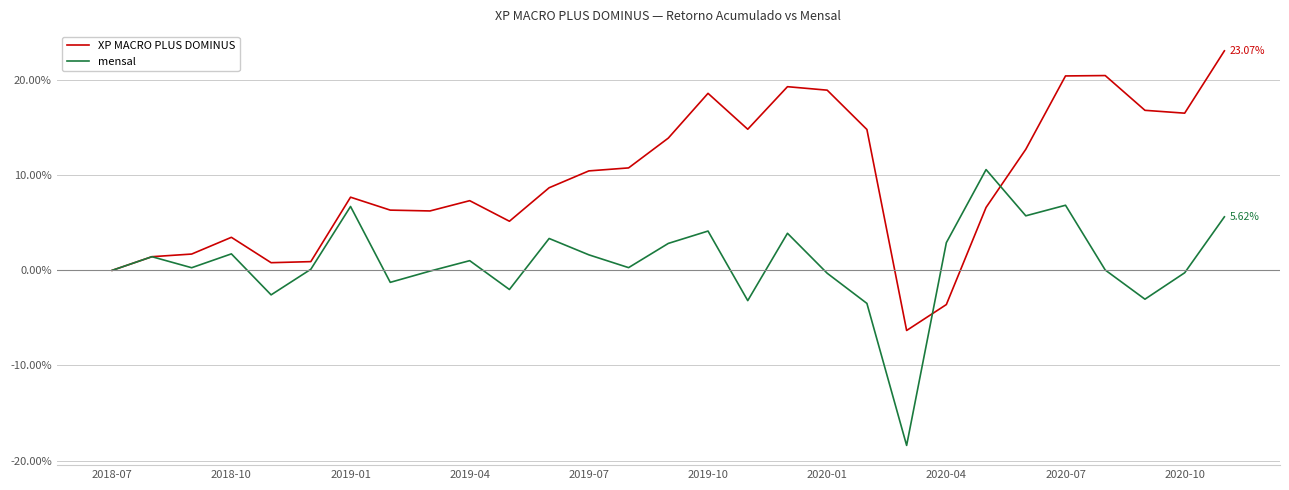

After their last crossing, which series has the higher values: XP MACRO PLUS DOMINUS or mensal?

XP MACRO PLUS DOMINUS